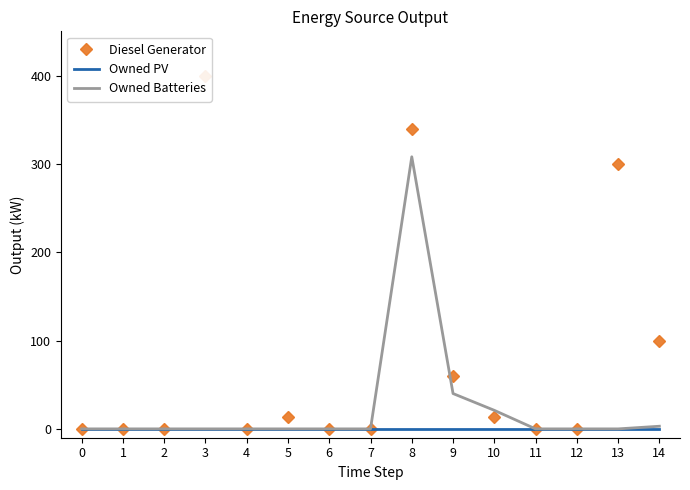

At which category is the sum across all series the highest?

8